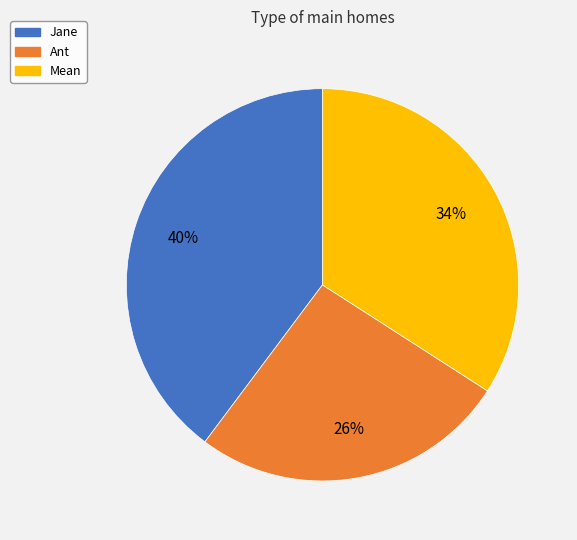

To the nearest percent, what is the average slice percentage?

33%